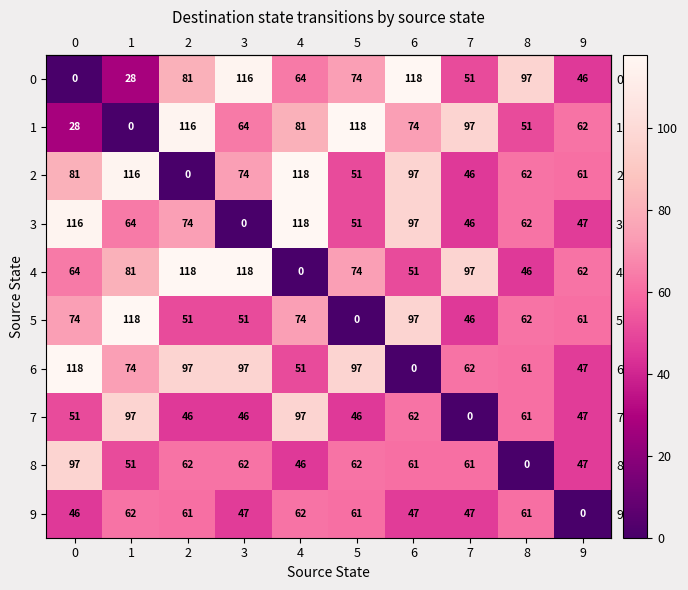

At which label does 4 reach its minimum?

4